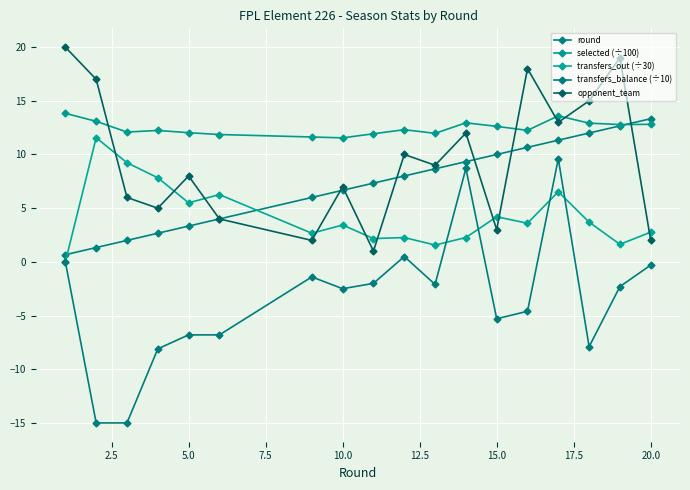

What is the minimum value shown in the chart?

-15.0